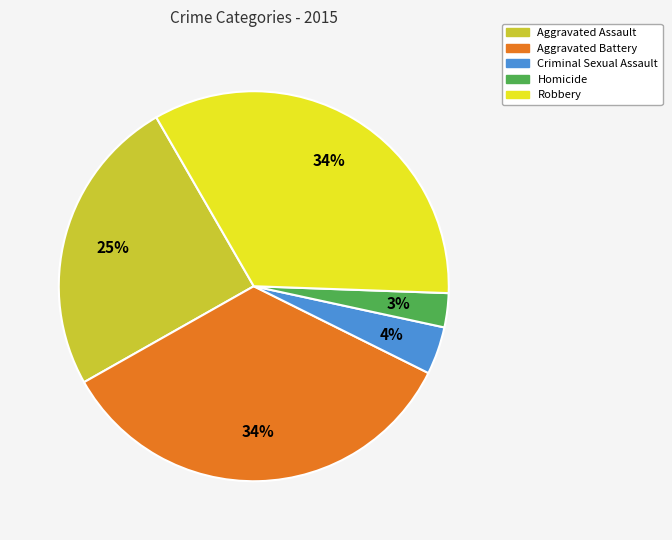

Do Aggravated Battery and Criminal Sexual Assault together represent more than half of the pie?

No